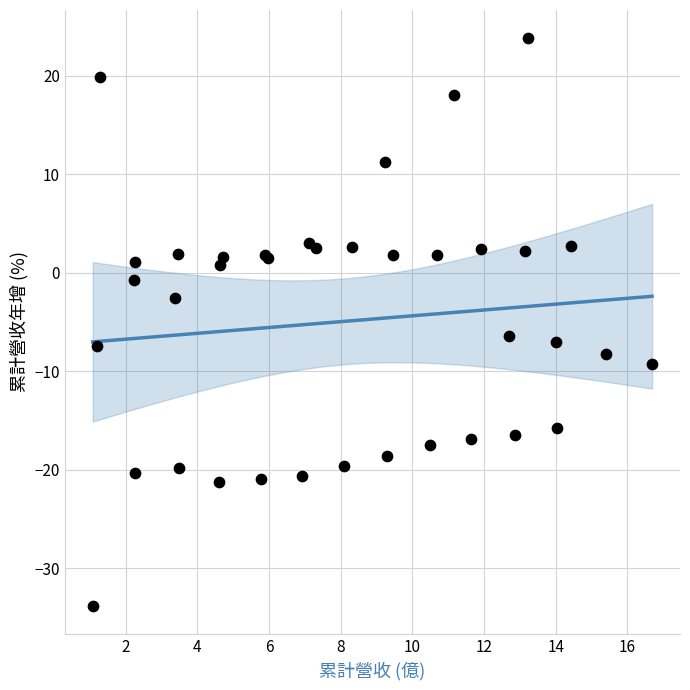

What Y value in the scatter plot is closest to -4?

-2.6